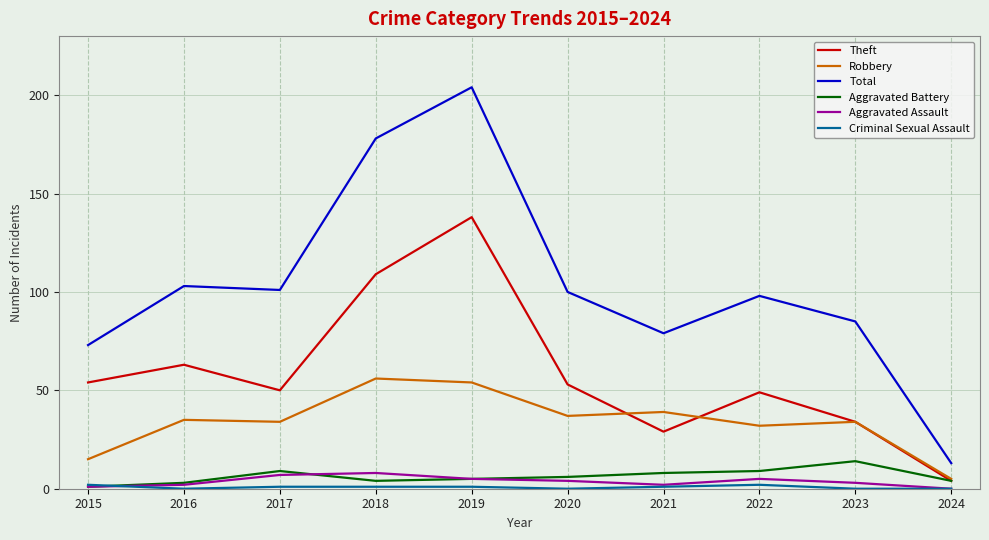

True or false: Aggravated Assault and Total intersect in this chart.

False